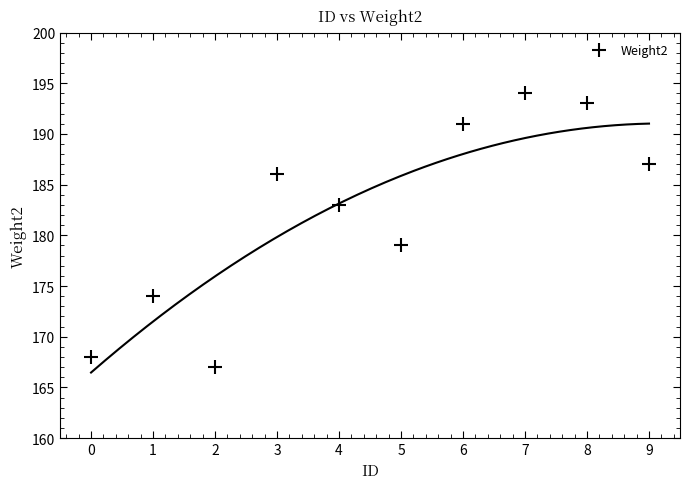

What Y value in the scatter plot is closest to 180?

179